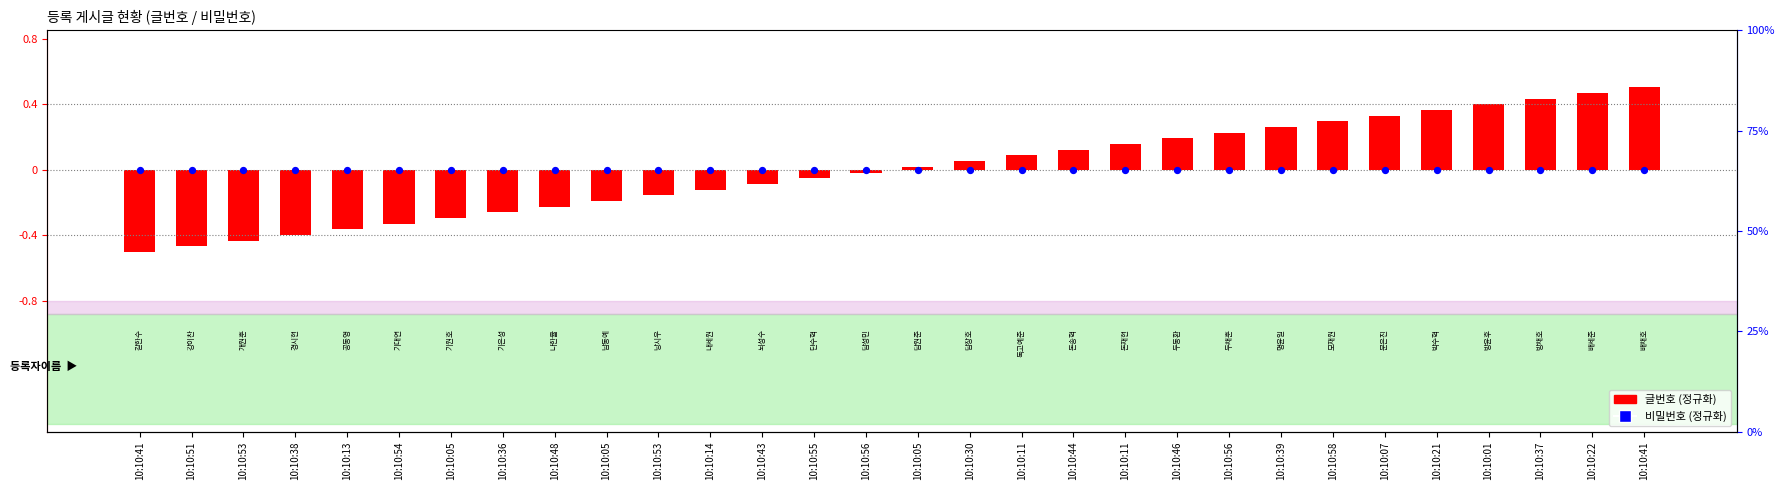

At how many categories does at least one series exceed 0?

15